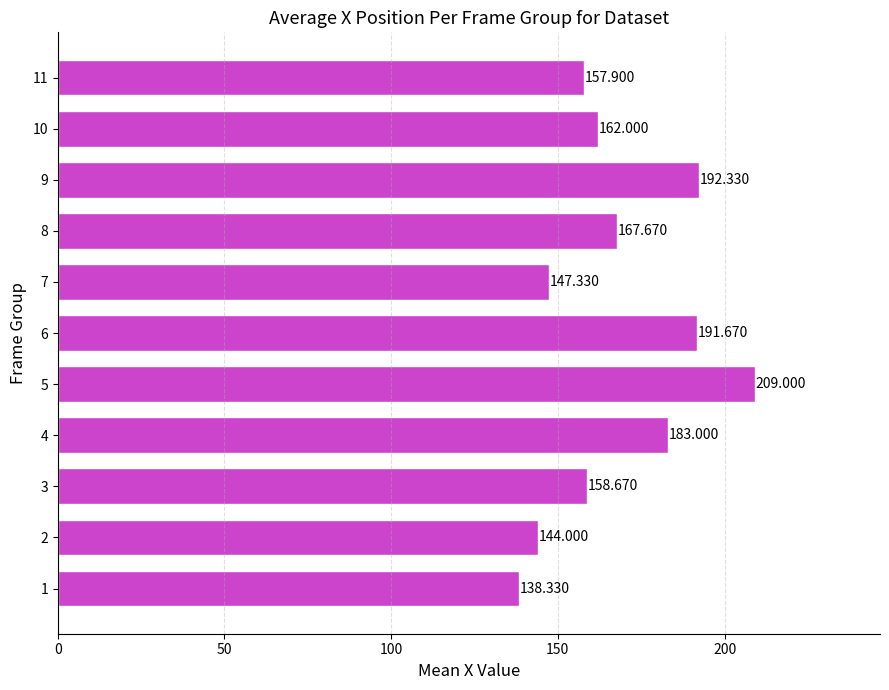

Where is the data nearest to the value 173?

8